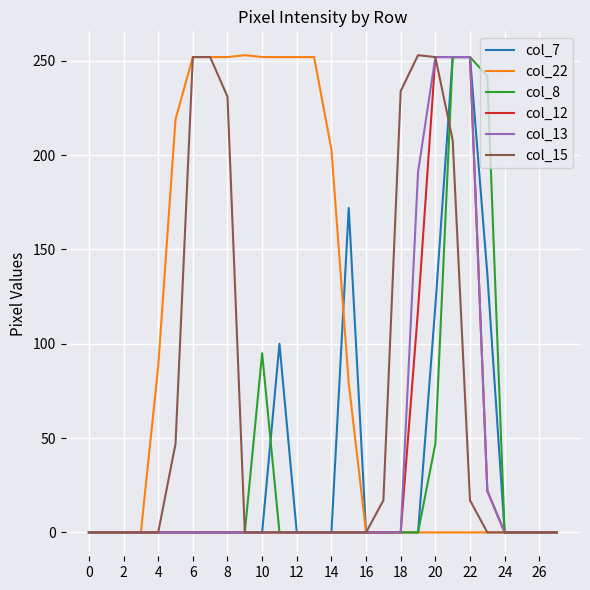

Does the chart display data point markers on the line(s)?

No